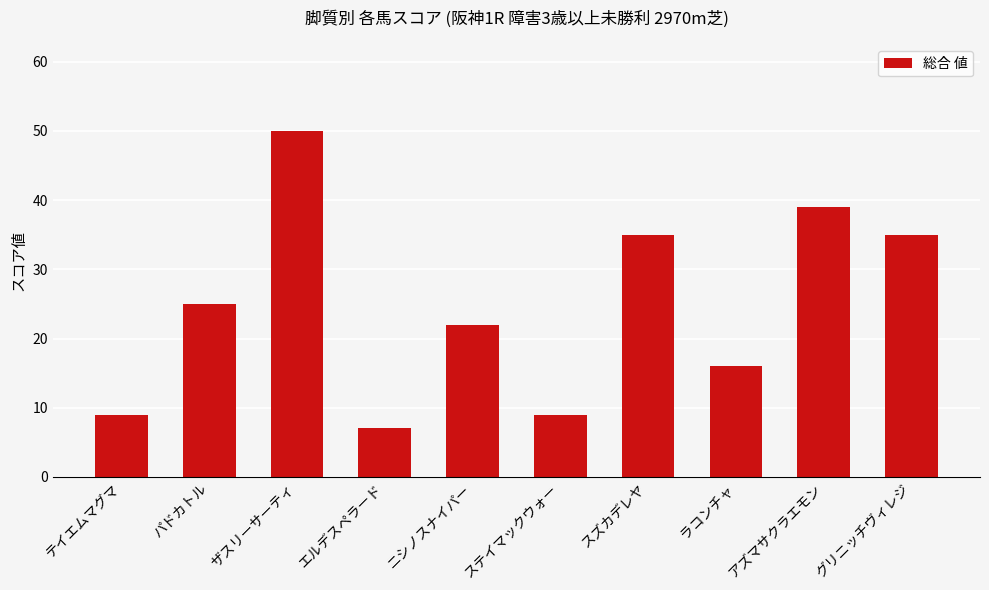

What is the sum of all values?

247